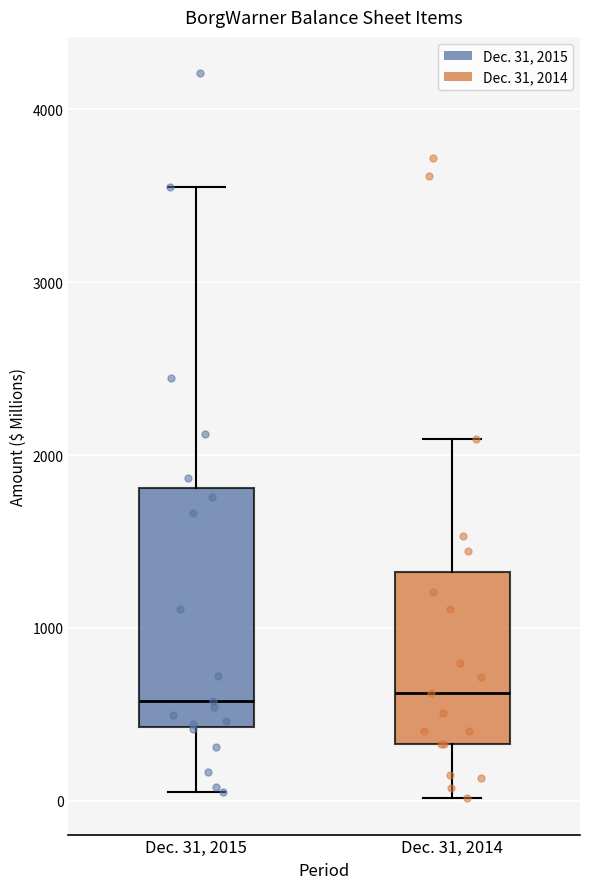

Comparing the boxes themselves (not the whiskers), which one is the tallest?

Dec. 31, 2015